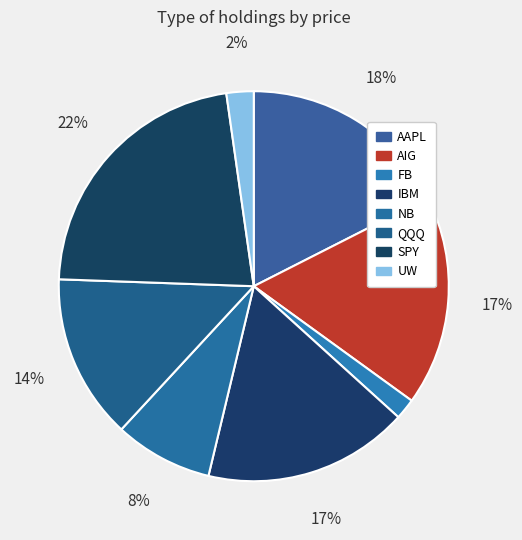

To the nearest percent, what is the average slice percentage?

12%